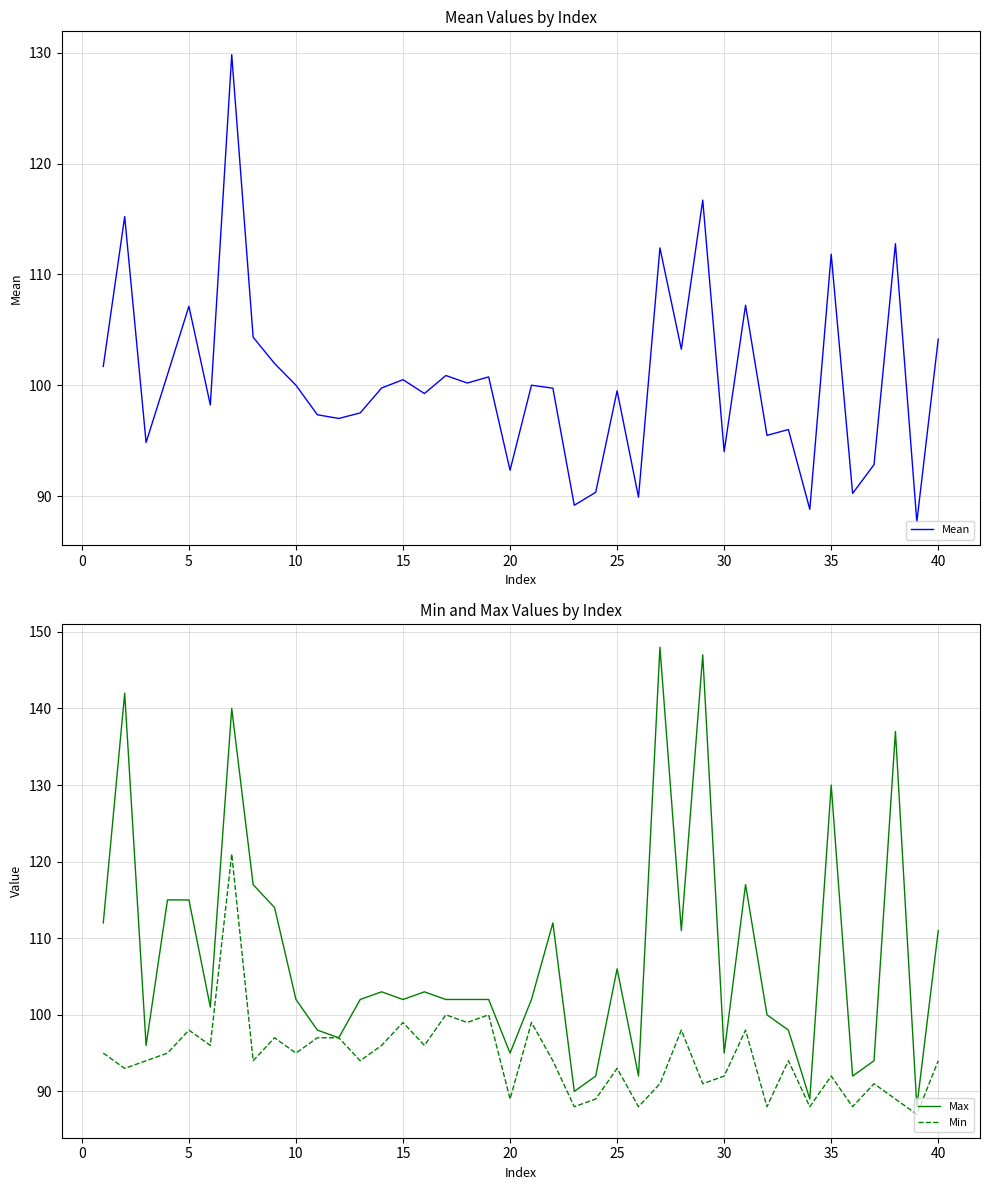

What is the maximum value for Min?

121